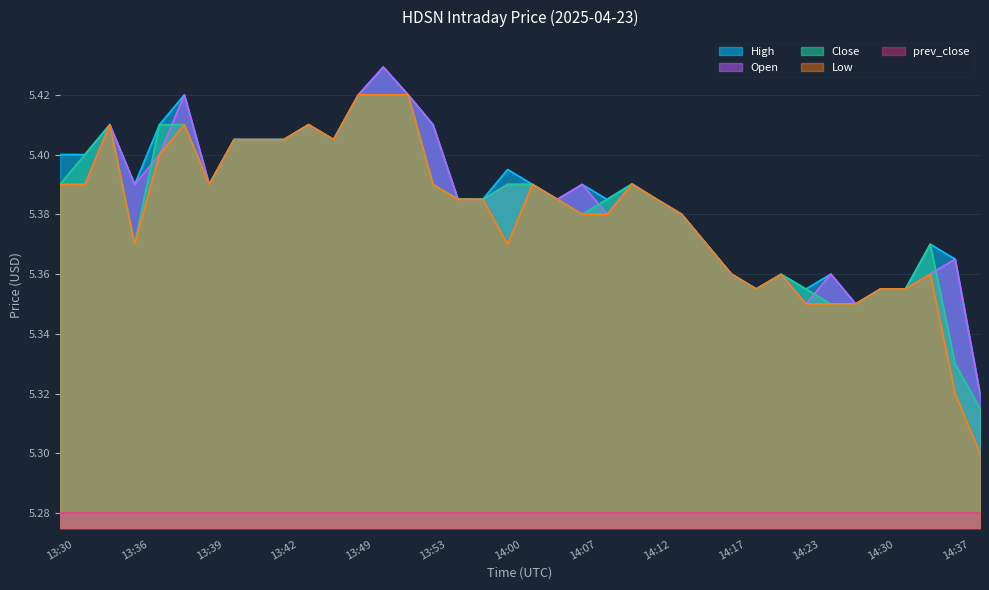

The value of Close at 13:53 is 3.6. True or false?

False